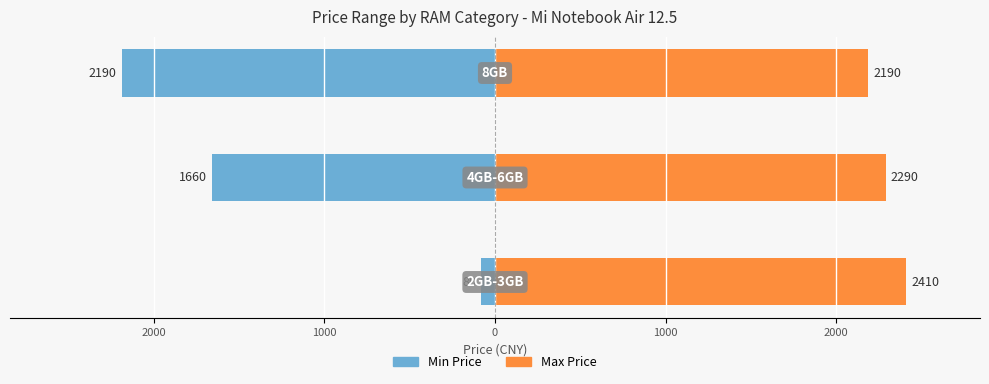

Is the value of Max Price at 1000 greater than the value of Min Price at 1000?

Yes